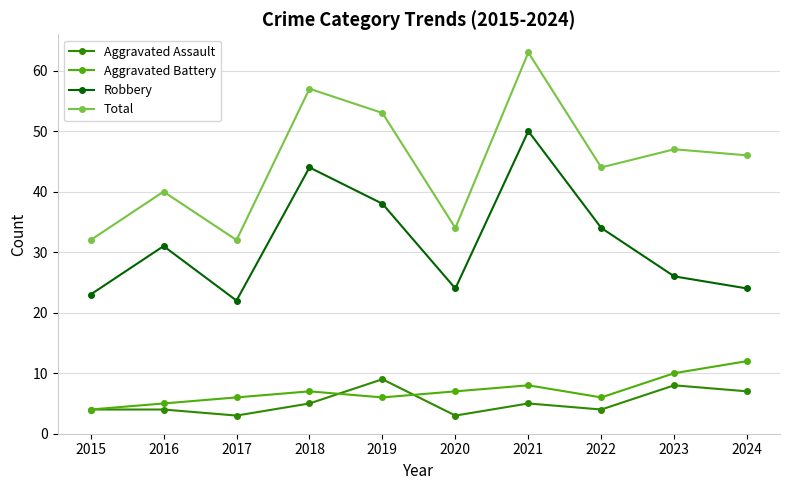

True or false: Aggravated Battery and Total cross at least once.

False